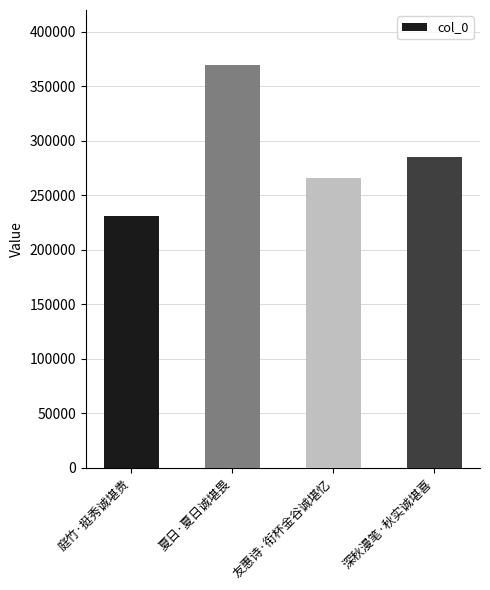

Reading left to right, extract all data points from this chart.

230711	369318	266085	285395